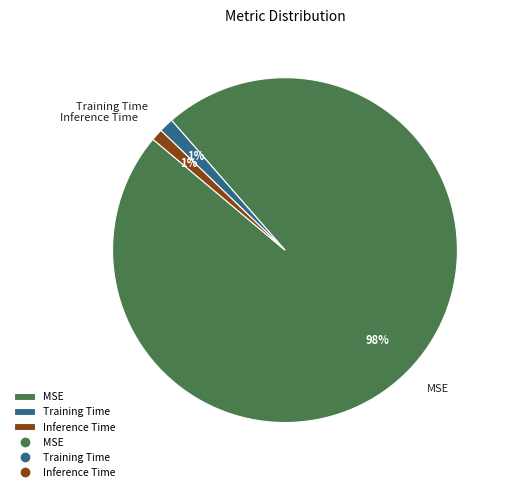

Which category has the biggest portion of the pie?

MSE